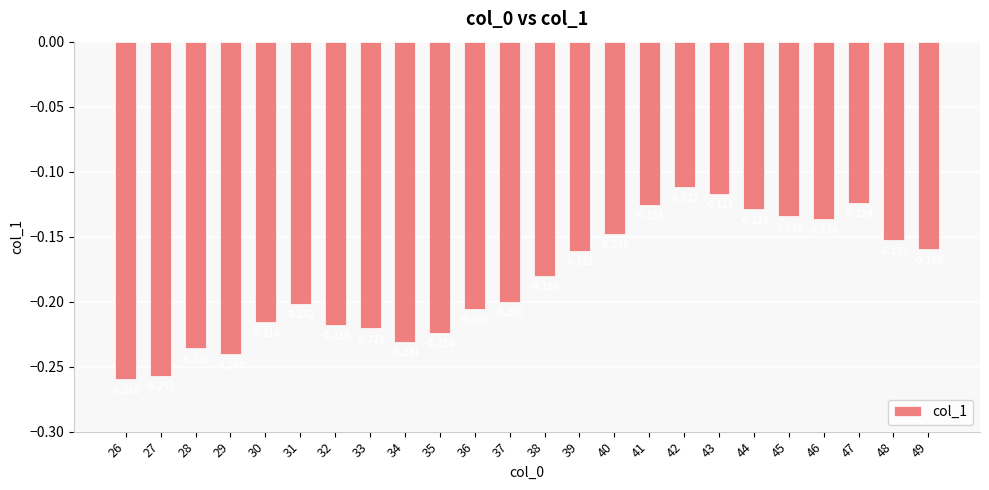

Read the value at 41.

-0.1